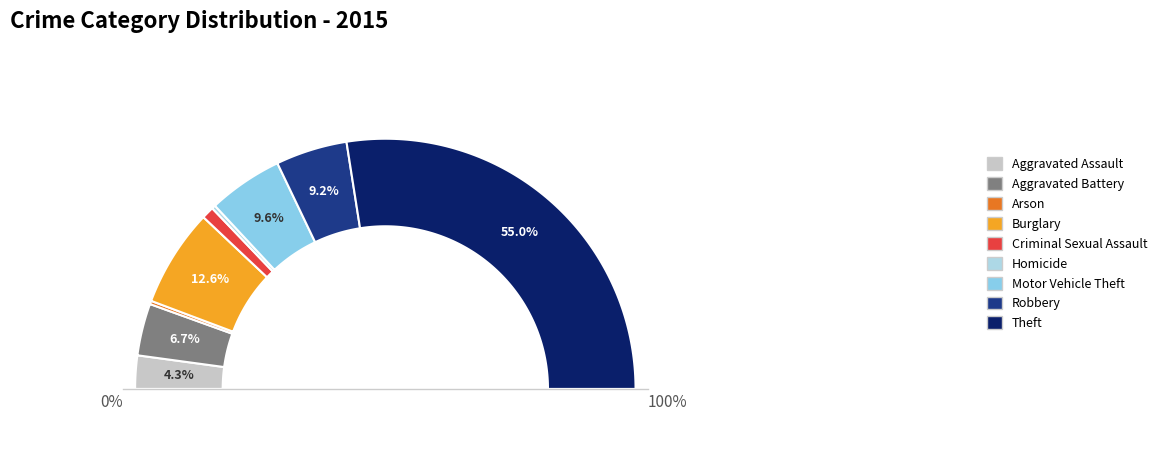

Which slice is the largest?

Theft